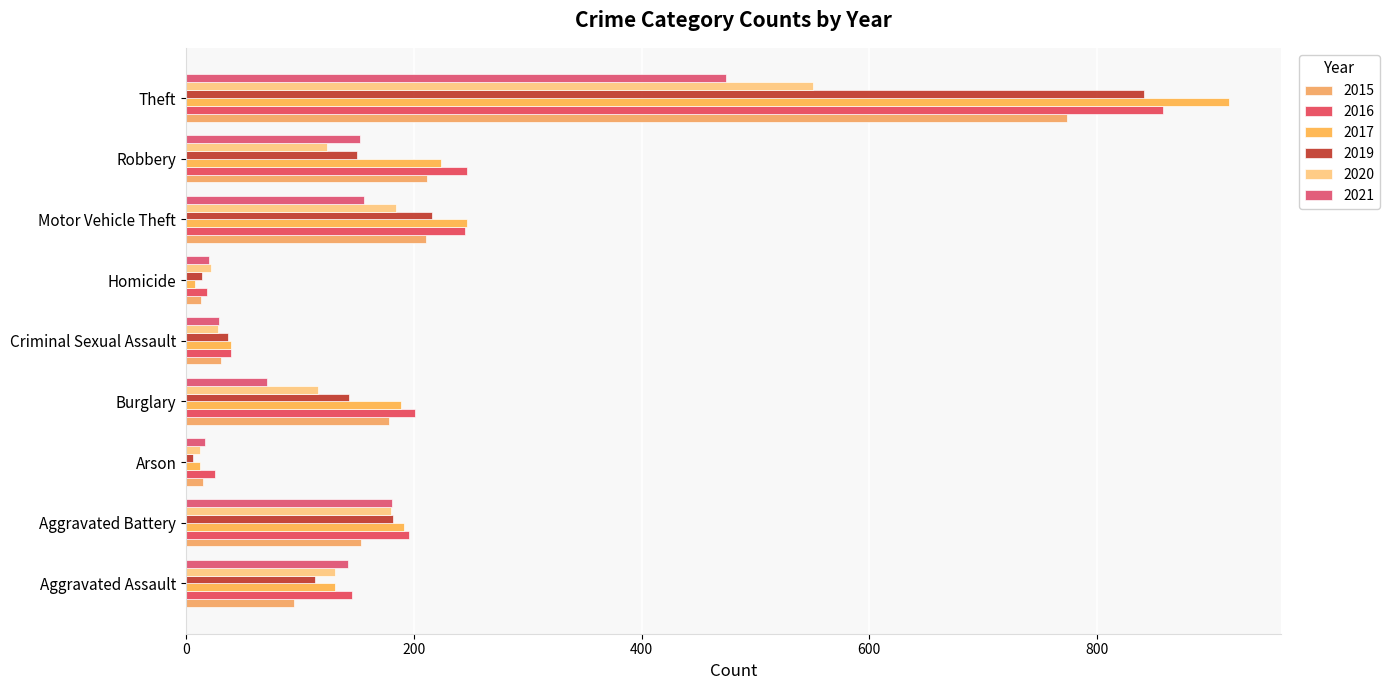

At which label is 2016 closest to 438?

Robbery